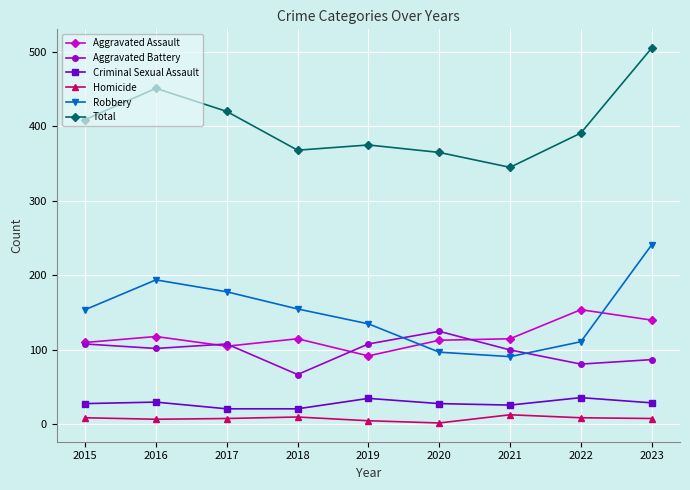

The Robbery series shows 219 at 2018. True or false?

False